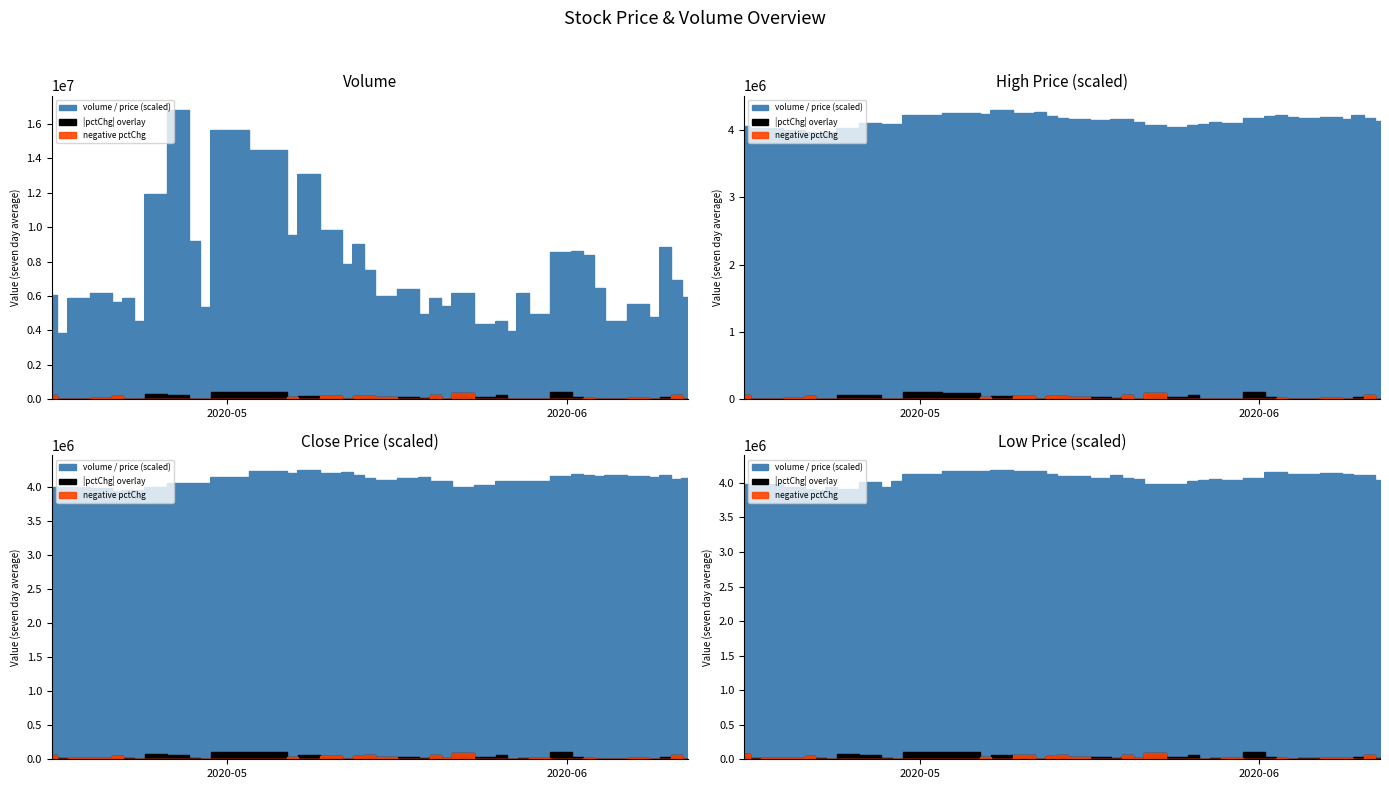

Which series has the largest total across all categories?

volume